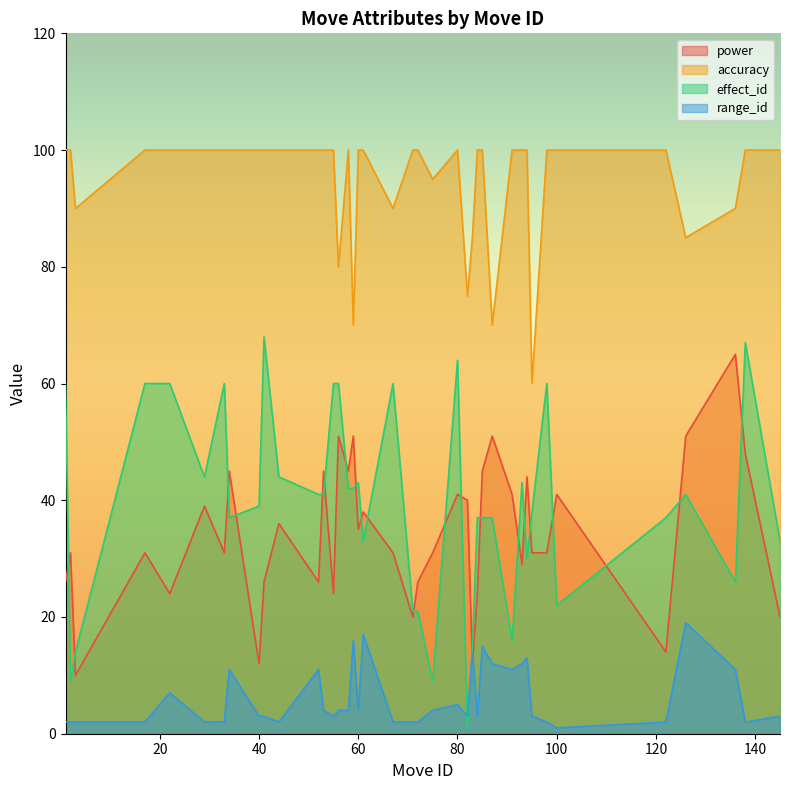

Reading left to right, list all the values displayed in this chart.

power: 1=26	2=31	3=10	17=31	22=24	29=39	33=31	34=45	40=12	41=26	44=36	52=26	53=45	55=24	56=51	58=45	59=51	60=35	61=38	67=31	71=20	72=26	75=31	80=41	82=40	83=12	84=24	85=45	87=51	91=41	93=29	94=44	95=31	98=31	100=41	122=14	126=51	136=65	138=48	145=20
accuracy: 1=100	2=100	3=90	17=100	22=100	29=100	33=100	34=100	40=100	41=100	44=100	52=100	53=100	55=100	56=80	58=100	59=70	60=100	61=100	67=90	71=100	72=100	75=95	80=100	82=75	83=85	84=100	85=100	87=70	91=100	93=100	94=100	95=60	98=100	100=100	122=100	126=85	136=90	138=100	145=100
effect_id: 1=60	2=9	3=14	17=60	22=60	29=44	33=60	34=37	40=39	41=68	44=44	52=41	53=41	55=60	56=60	58=42	59=42	60=43	61=33	67=60	71=21	72=21	75=9	80=64	82=1	83=15	84=37	85=37	87=37	91=16	93=43	94=30	95=38	98=60	100=22	122=37	126=41	136=26	138=67	145=33
range_id: 1=2	2=2	3=2	17=2	22=7	29=2	33=2	34=11	40=3	41=3	44=2	52=11	53=4	55=3	56=4	58=4	59=16	60=4	61=17	67=2	71=2	72=2	75=4	80=5	82=3	83=14	84=3	85=15	87=12	91=11	93=12	94=13	95=3	98=2	100=1	122=2	126=19	136=11	138=2	145=3